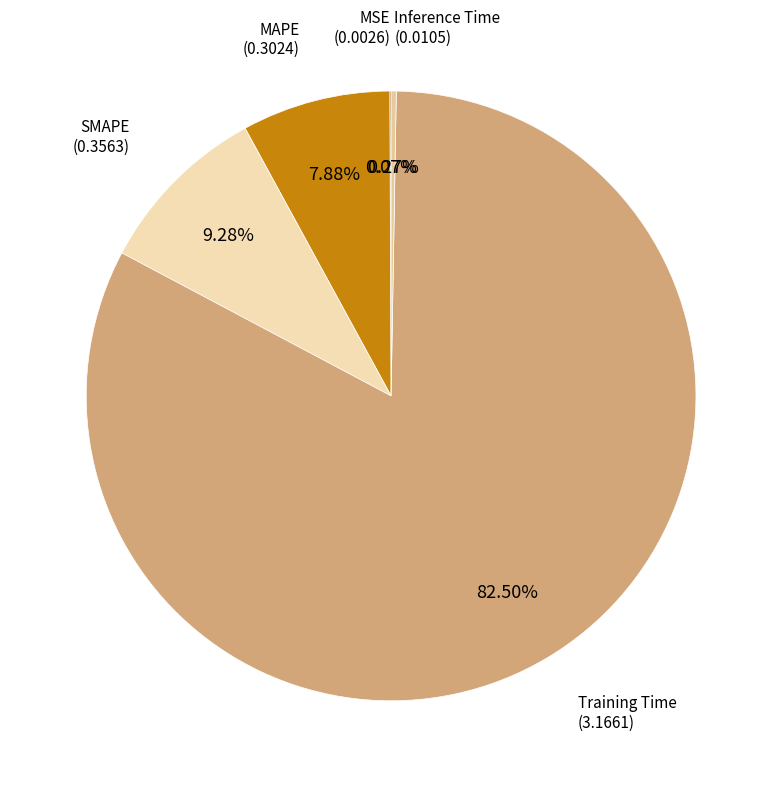

How many segments does this pie chart have?

5